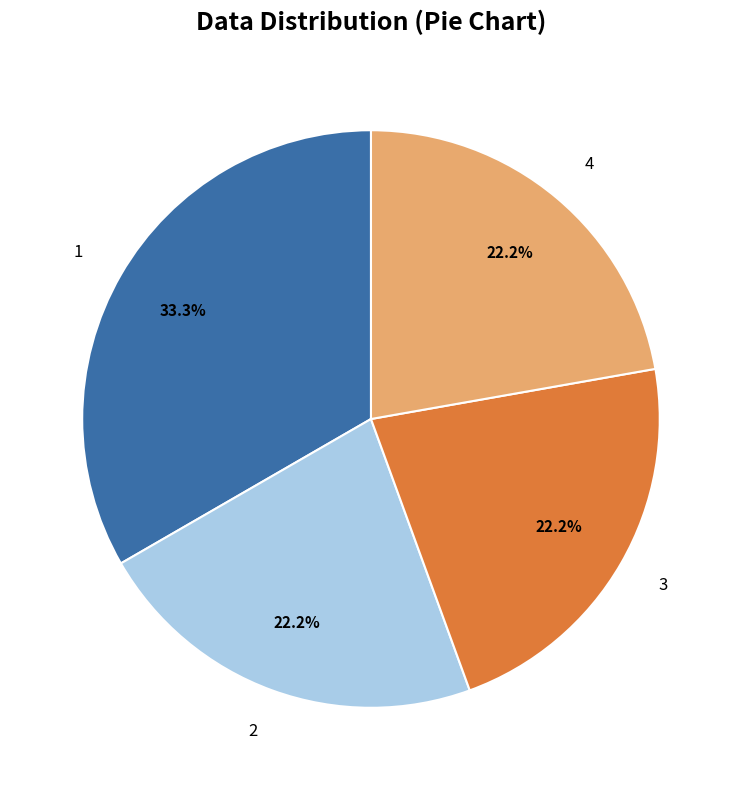

What is the ratio of the value at 4 to the value at 2?

1.0